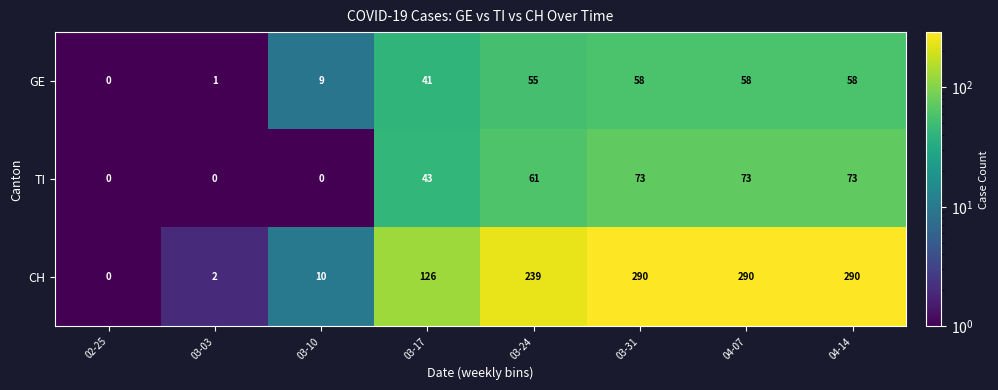

Reading left to right, what are all the values shown in this chart?

GE: 02-25=0	03-03=1	03-10=9	03-17=41	03-24=55	03-31=58	04-07=58	04-14=58
TI: 02-25=0	03-03=0	03-10=0	03-17=43	03-24=61	03-31=73	04-07=73	04-14=73
CH: 02-25=0	03-03=2	03-10=10	03-17=126	03-24=239	03-31=290	04-07=290	04-14=290